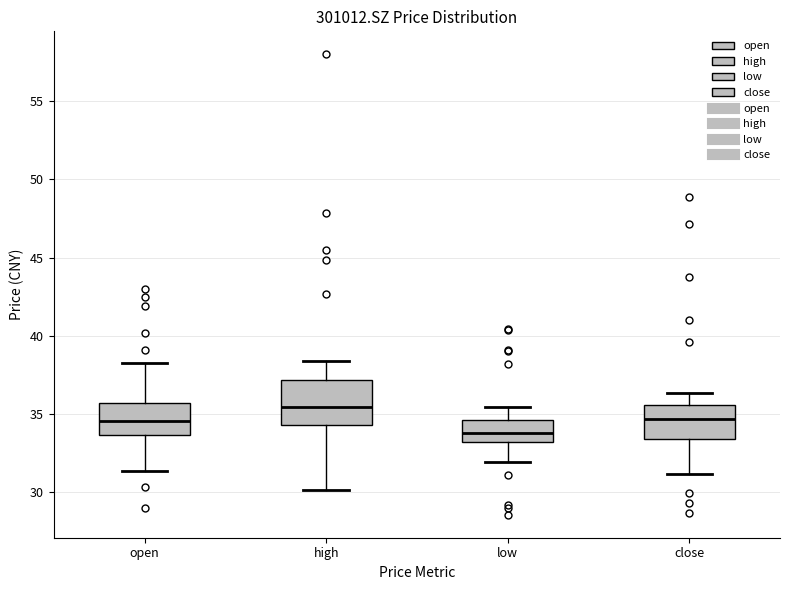

Which box's median line is the highest?

high